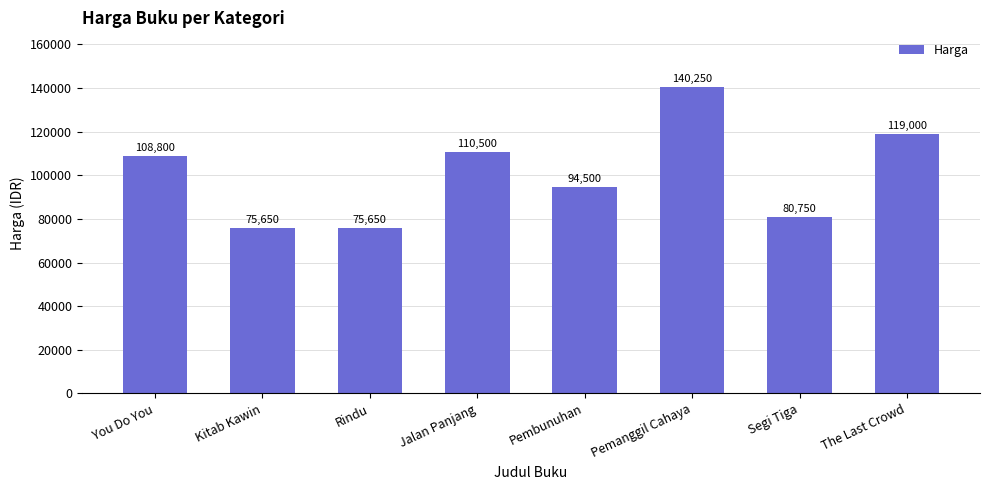

What is the value of the 8th bar from the left?

119000